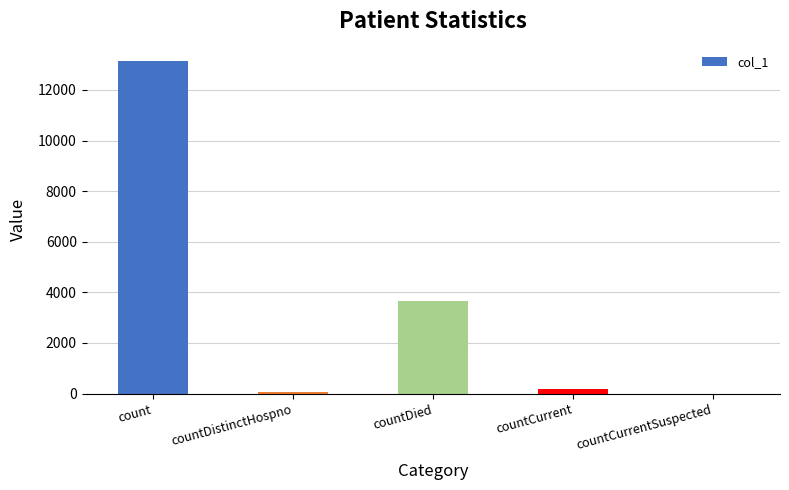

What is the difference between the values at countDistinctHospno and countCurrentSuspected?

70